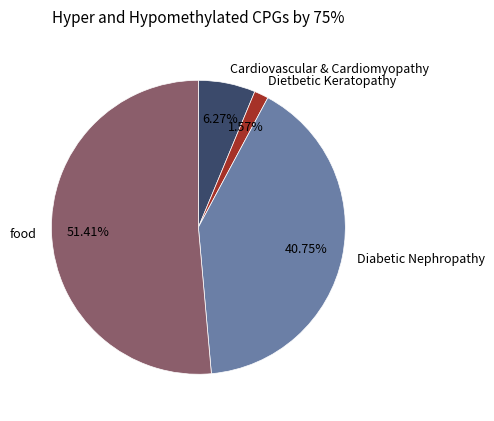

Which slice is the largest?

food